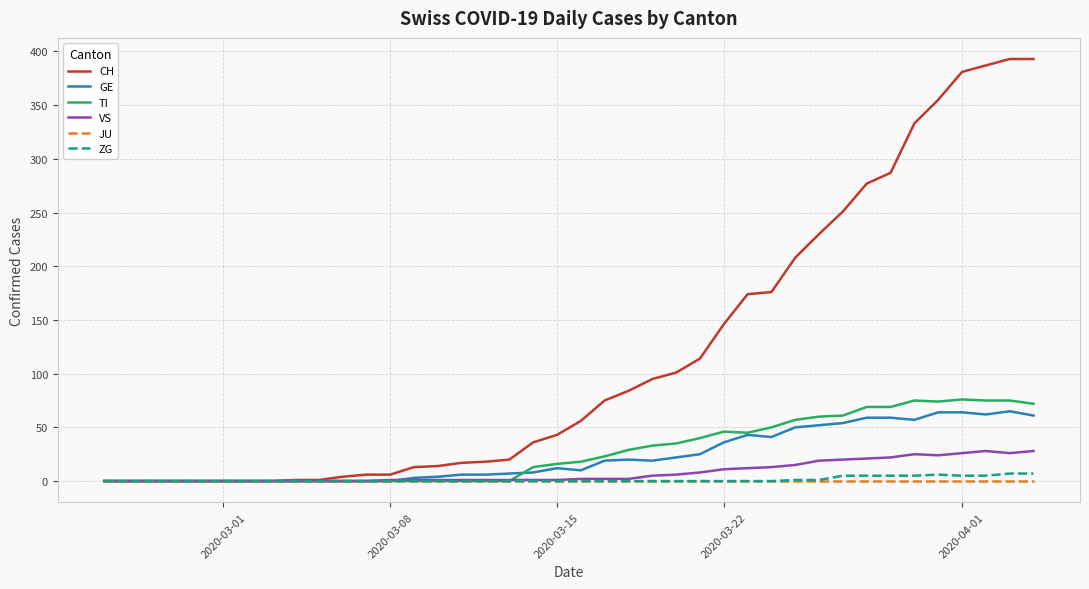

What is the maximum value for TI?

76